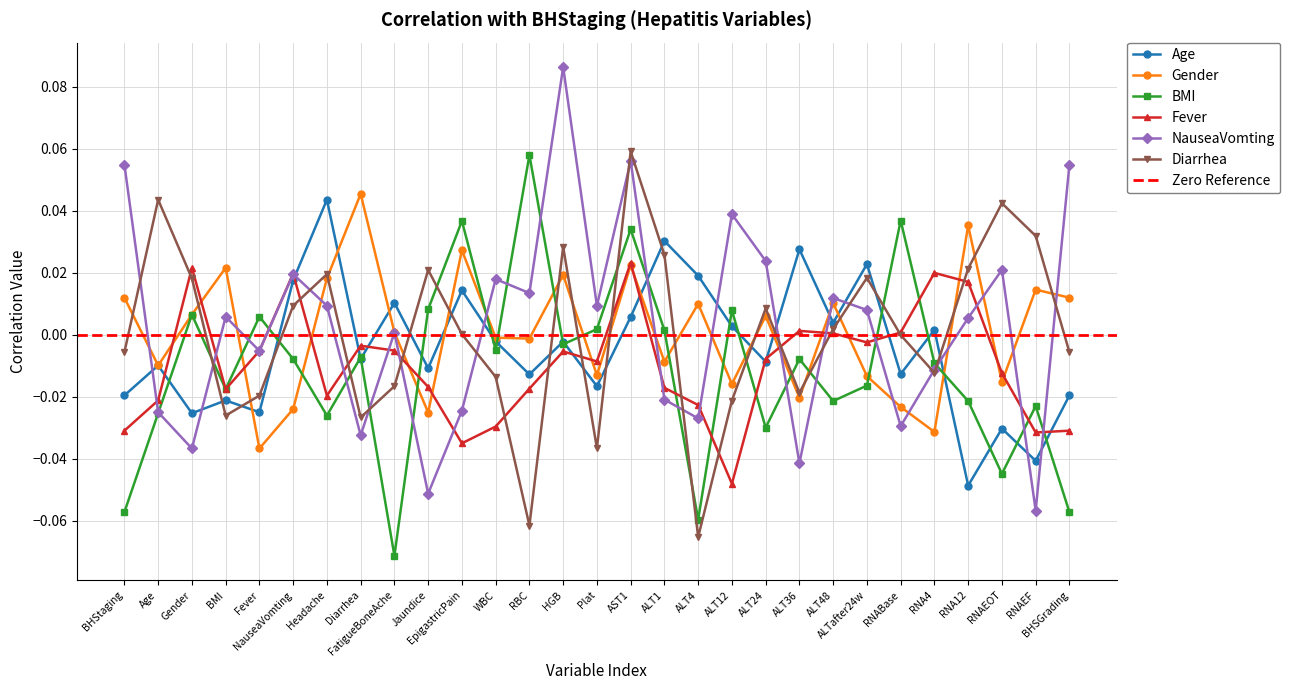

At how many categories does at least one series exceed 0?

29